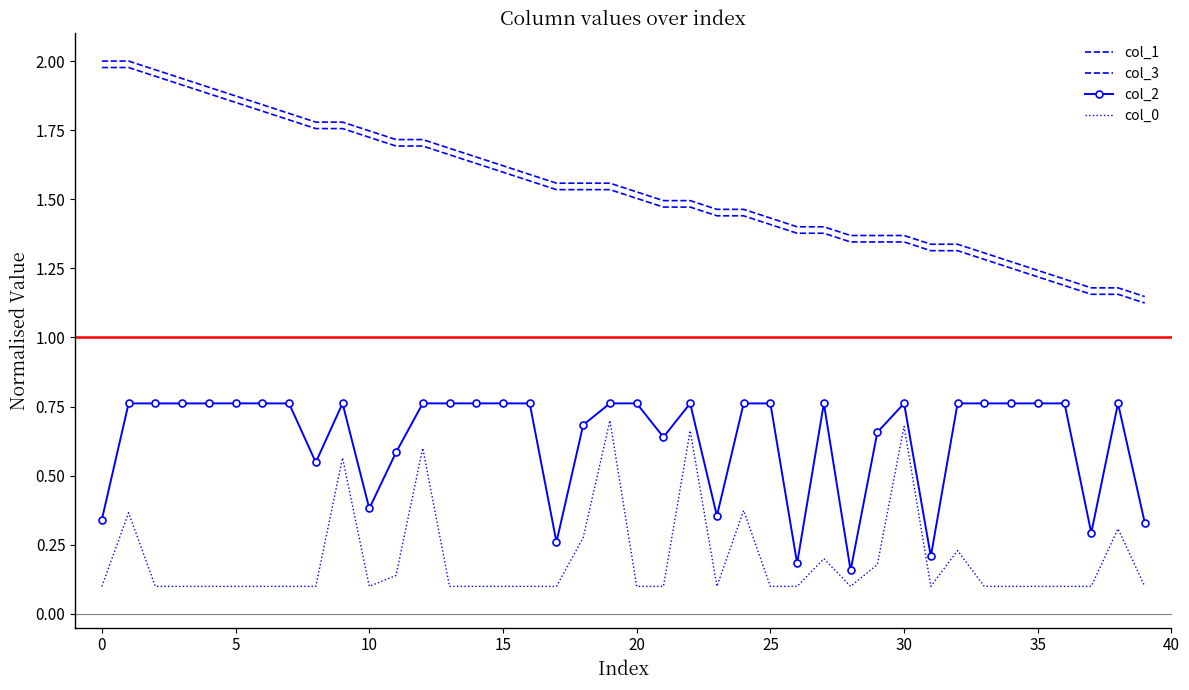

What is the maximum value shown in the chart?

2.0